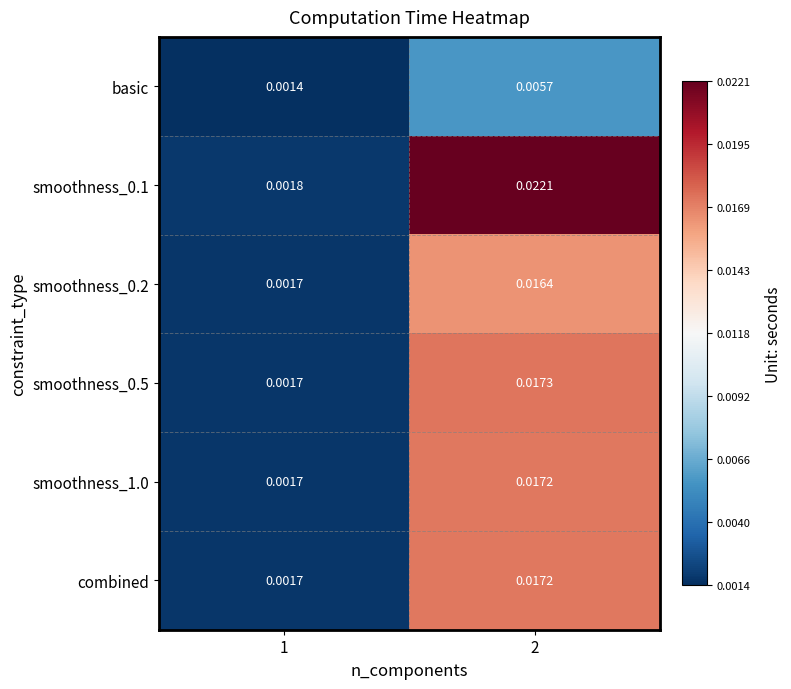

Which series has the widest spread of values?

smoothness_0.1